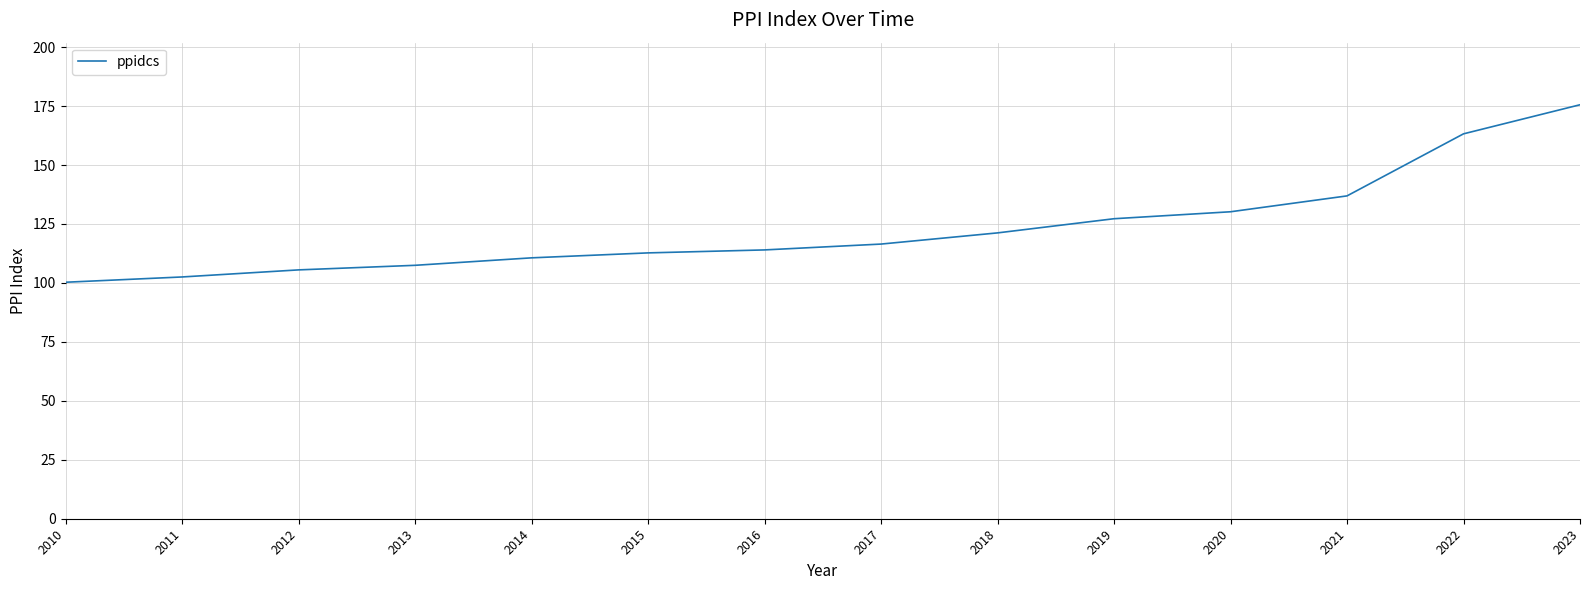

Reading left to right, list all the values displayed in this chart.

100.3	102.5	105.5	107.5	110.6	112.7	114.0	116.5	121.2	127.2	130.2	136.9	163.2	175.6